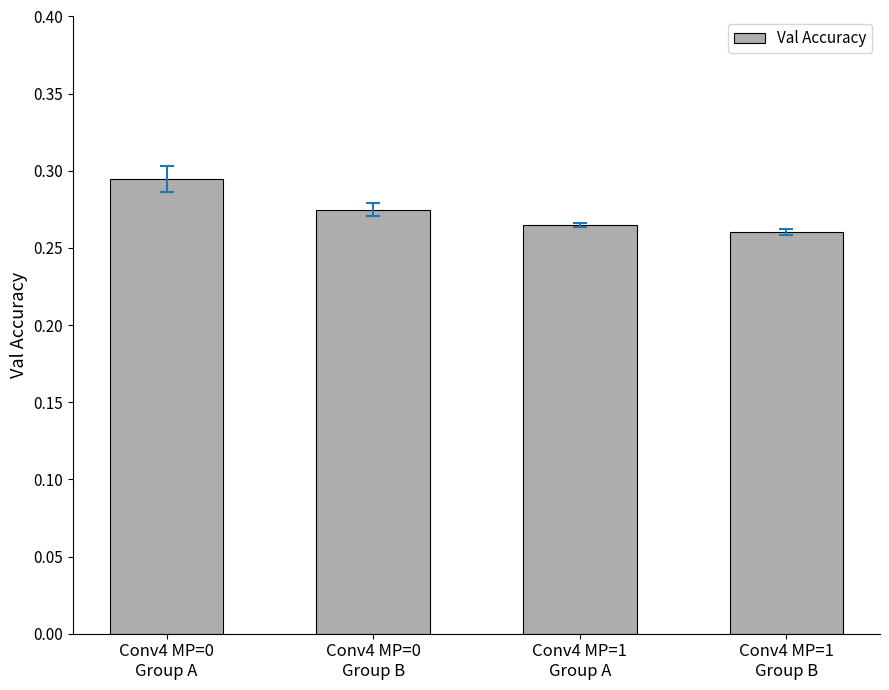

Which has a higher value, Conv4 MP=0
Group A or Conv4 MP=1
Group B?

Conv4 MP=0
Group A